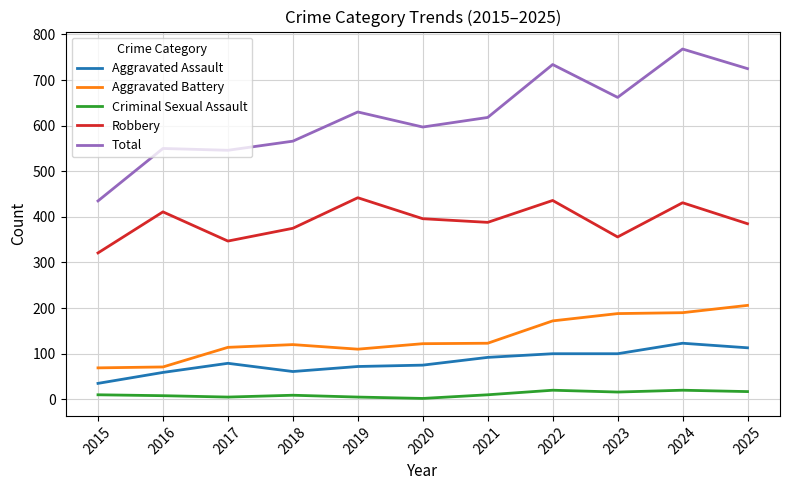

What is the total value across all series at 2018?

1131